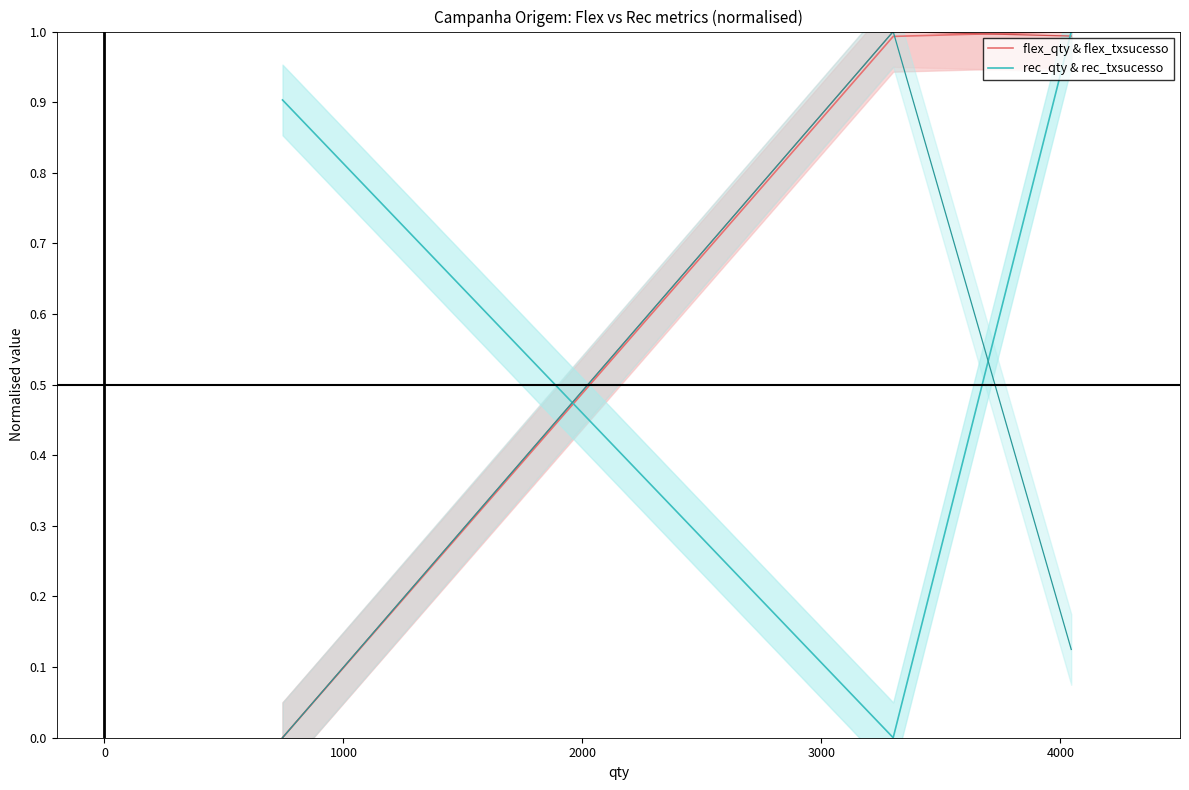

What is the greatest value displayed?

1.0